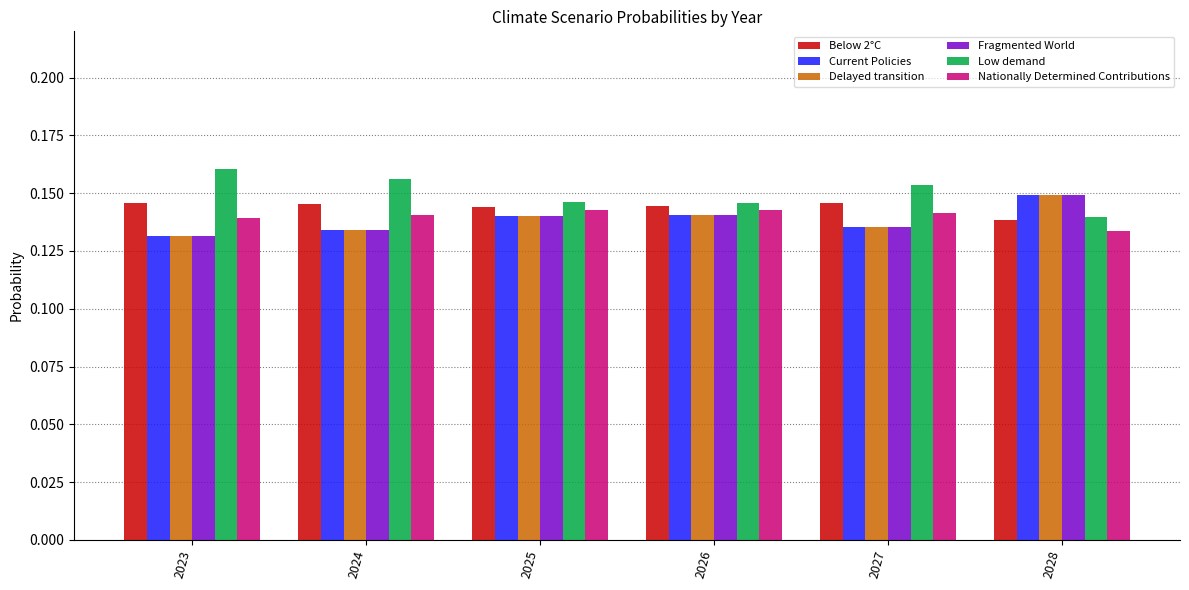

The value of Nationally Determined Contributions at 2028 is 0.2. True or false?

False